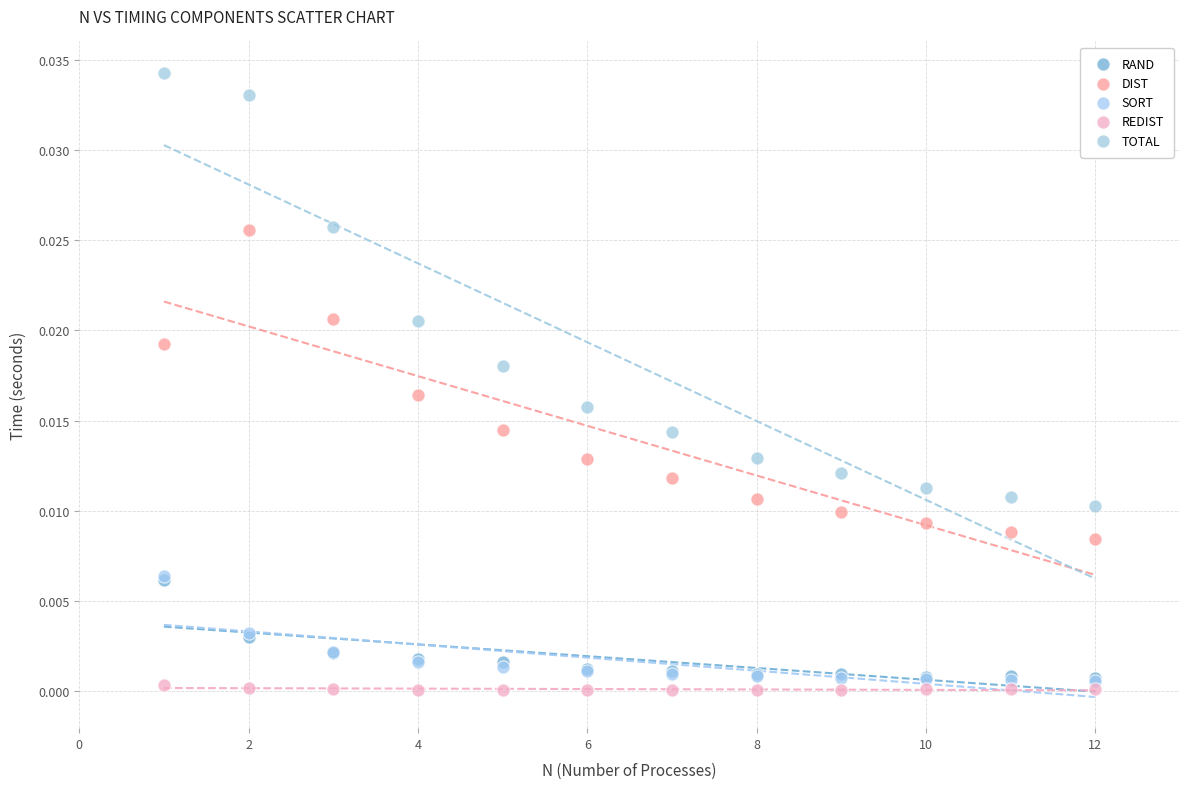

What are all the series names shown in the legend?

RAND, DIST, SORT, REDIST, TOTAL